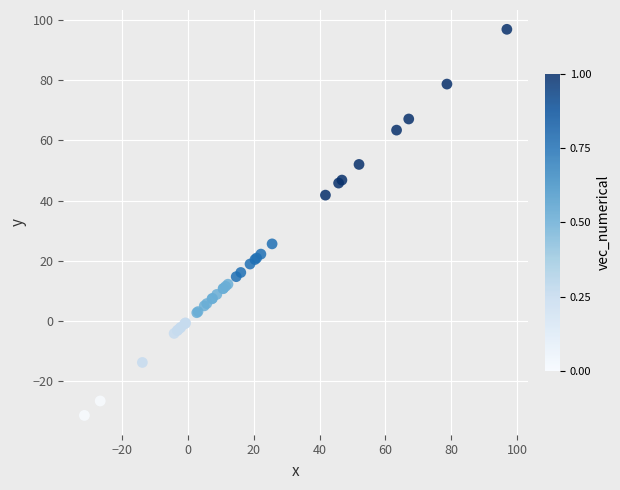

What Y value in the scatter plot is closest to 32?

25.6